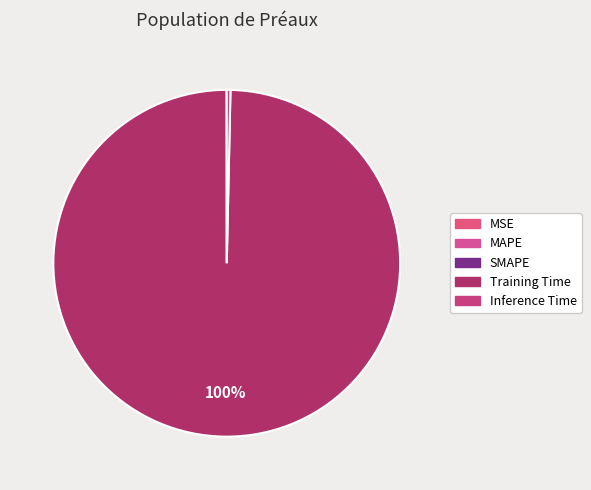

Is Inference Time the majority of the pie?

No